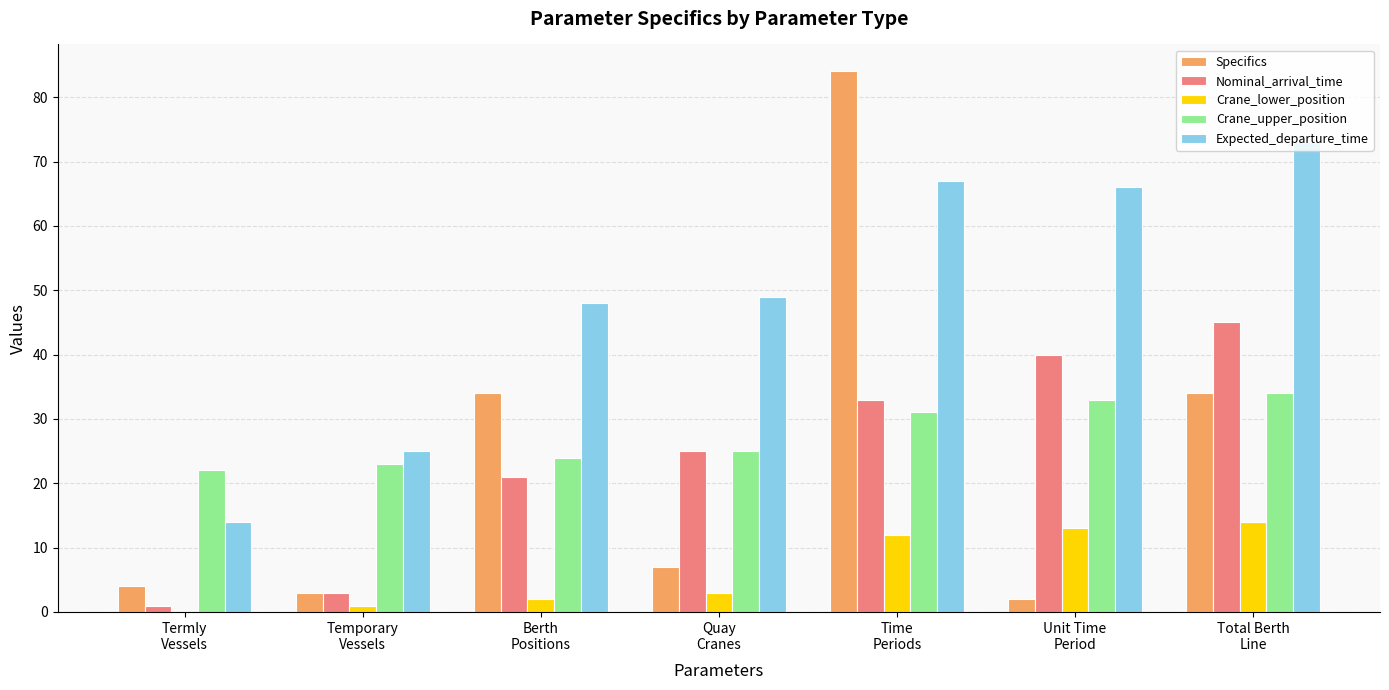

Where does the Specifics series first go above 7?

Berth
Positions